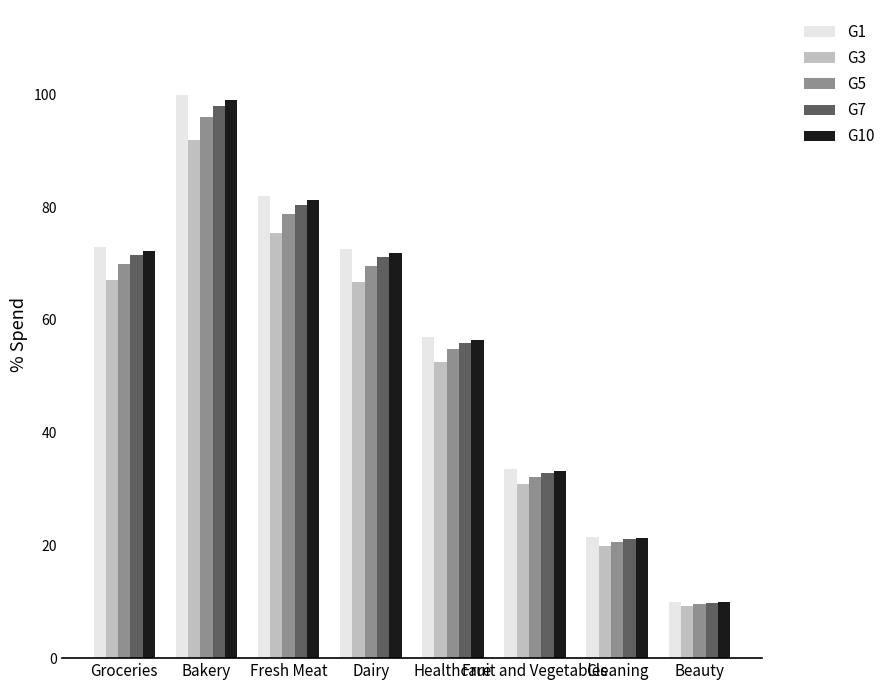

What is the difference between the second highest and second lowest values in the G5 series?

58.1